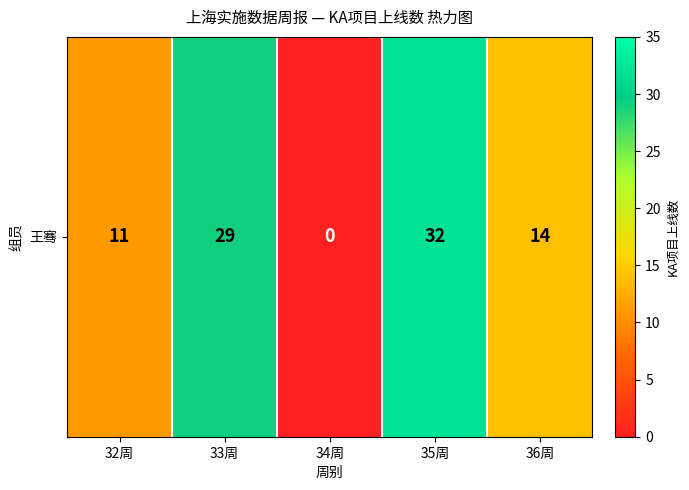

Between 32周 and 34周, which is larger?

32周